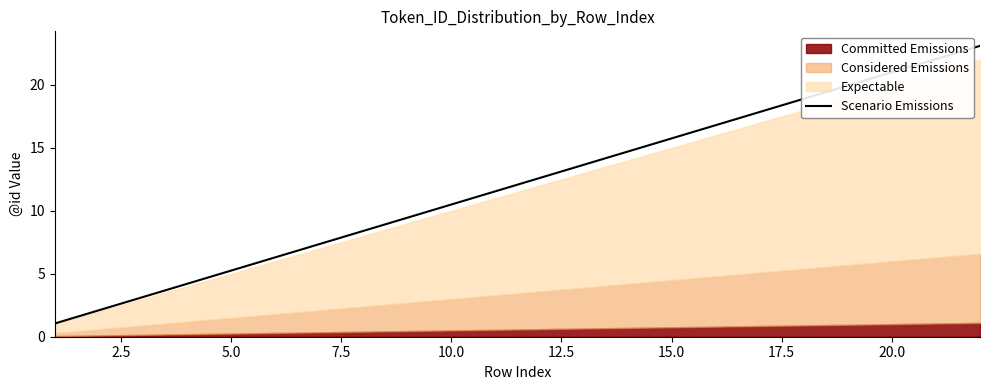

What is the average value?

12.1